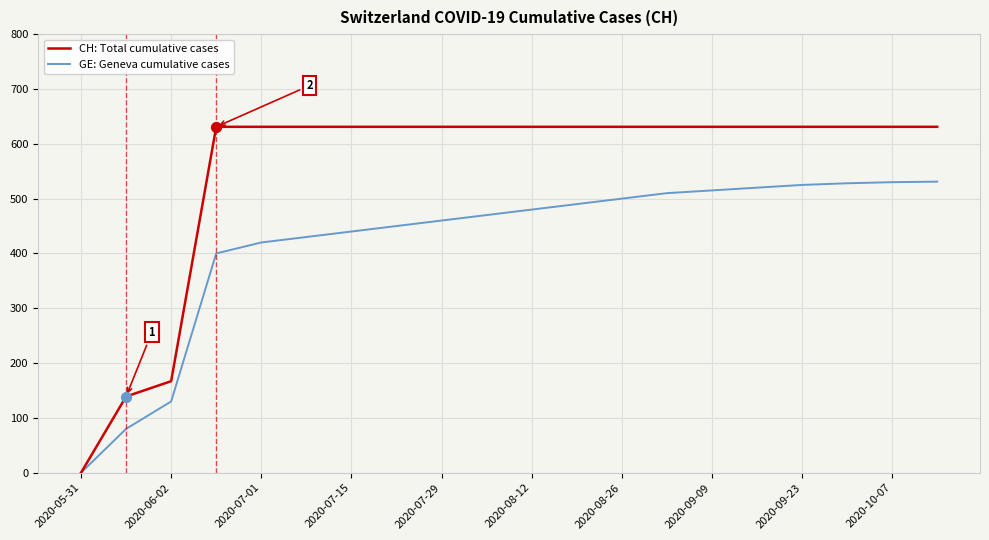

Which series has the largest total across all categories?

CH: Total cumulative cases